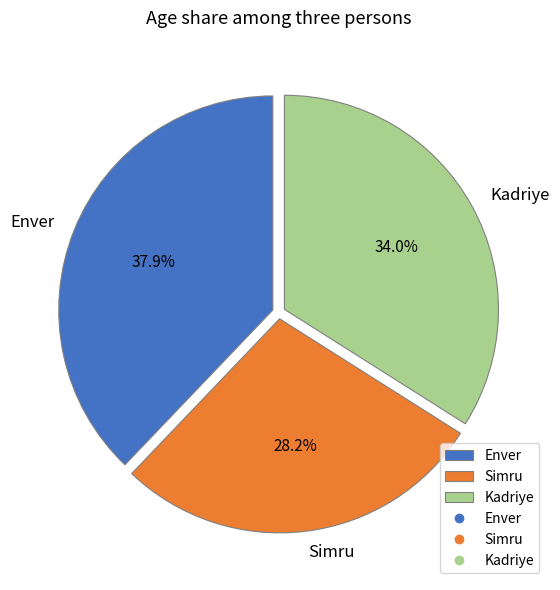

Count the number of slices in the pie.

3